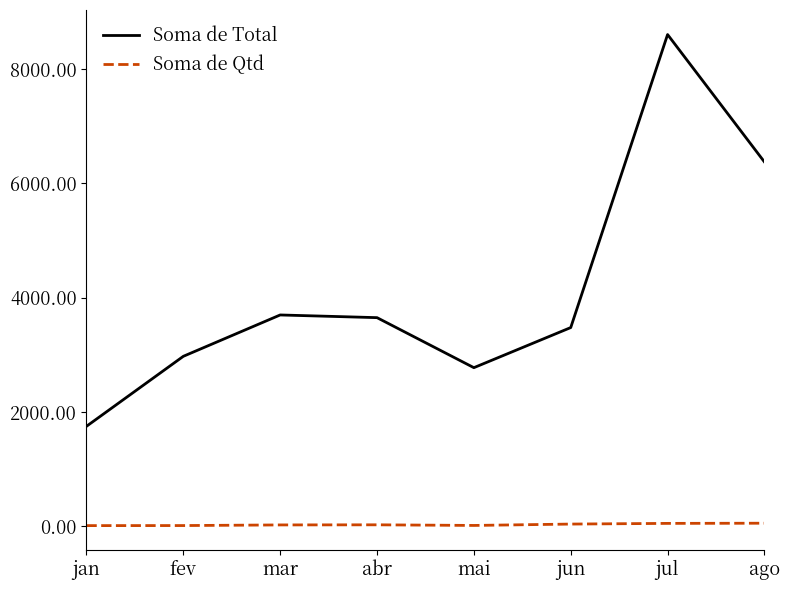

Rank the series by their maximum value, from lowest to highest.

Soma de Qtd, Soma de Total